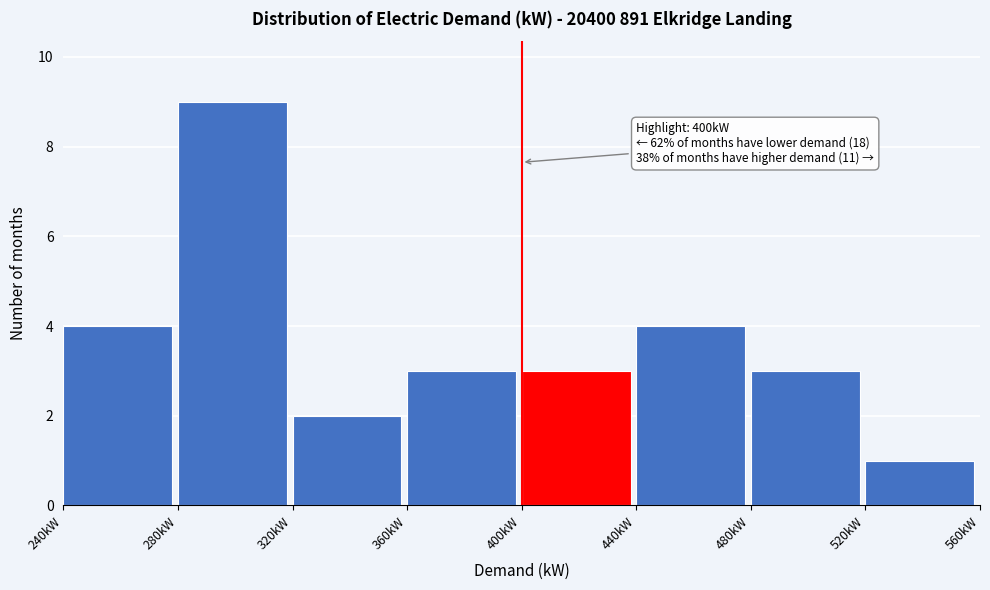

Which range on the x-axis has the tallest bar?

280 to 320